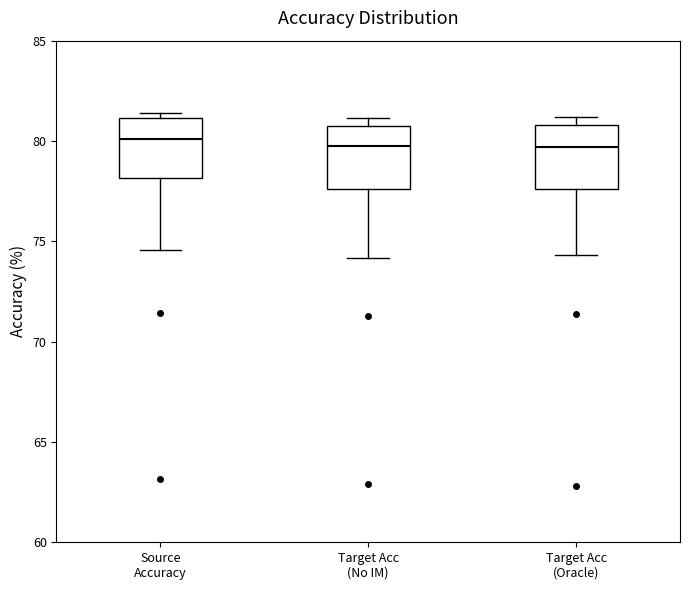

Reading left to right, read every box against the y-axis: the position of its median line, the range the box covers, and the ends of its whiskers. The values are not printed on the chart, so give them approximately, as read against the axis.

Source Accuracy: median 80.0, box 78.0 to 81.0, whiskers 74.5 to 81.5
Target Acc (No IM): median 79.5, box 77.5 to 81.0, whiskers 74.0 to 81.0 (just above the box's upper edge)
Target Acc (Oracle): median 79.5, box 77.5 to 81.0, whiskers 74.5 to 81.0 (just above the box's upper edge)